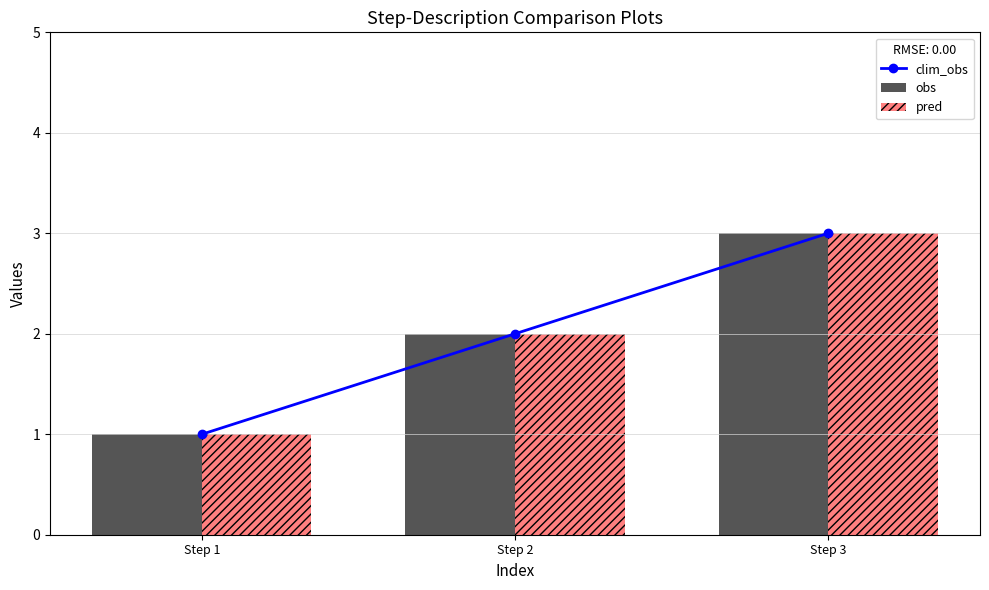

What is the value of the clim_obs bar at the 3rd from the left?

3